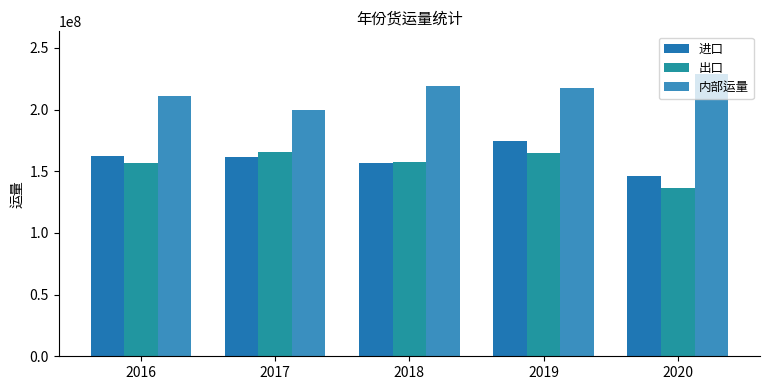

At which category does the chart reach its peak across all series?

2020